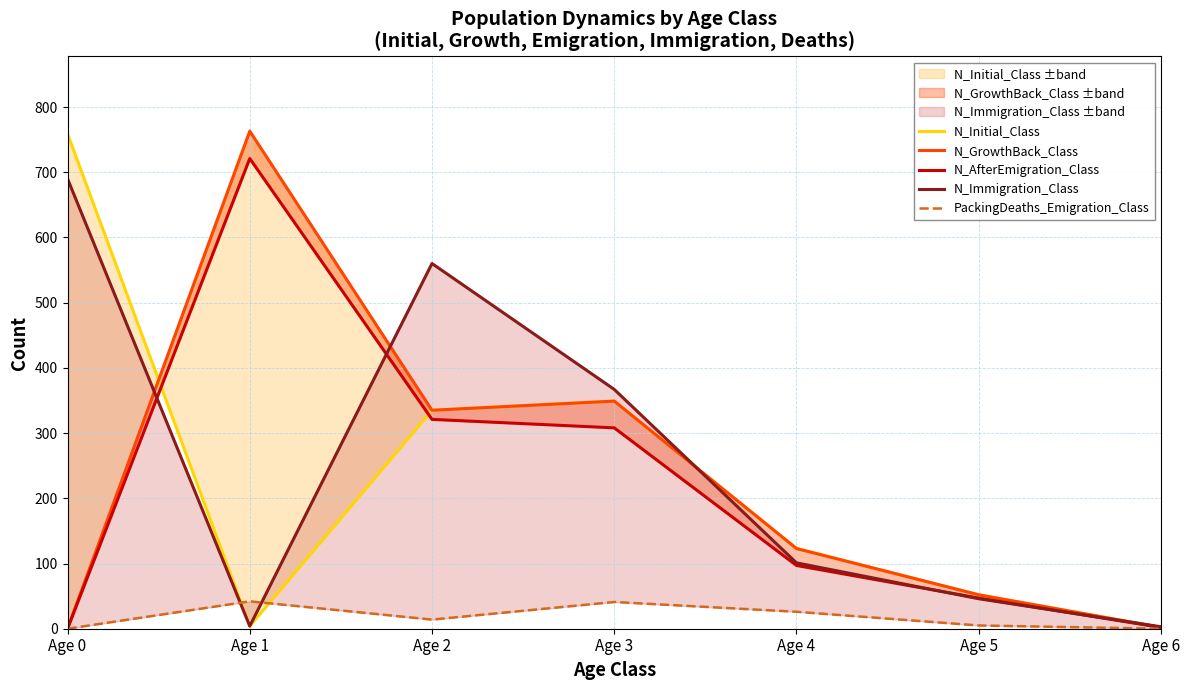

Rank the series at Age 1 from lowest to highest value.

N_Initial_Class, N_Immigration_Class, PackingDeaths_Emigration_Class, N_AfterEmigration_Class, N_GrowthBack_Class